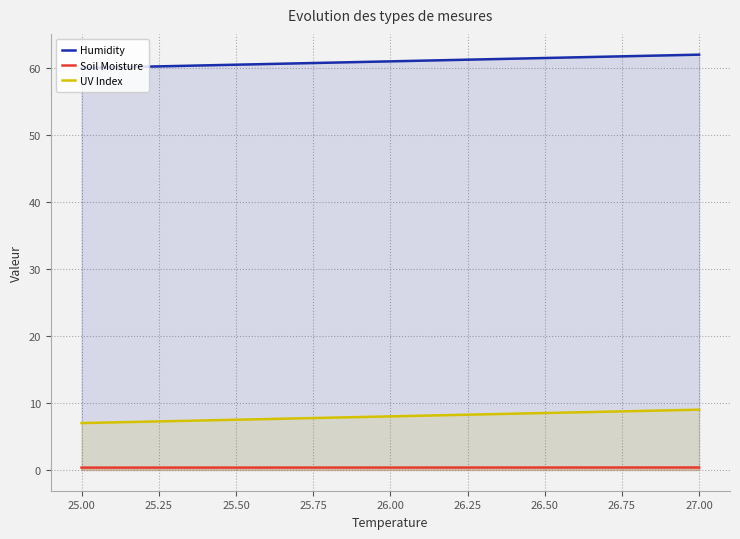

Which series has the largest range (max minus min)?

Humidity